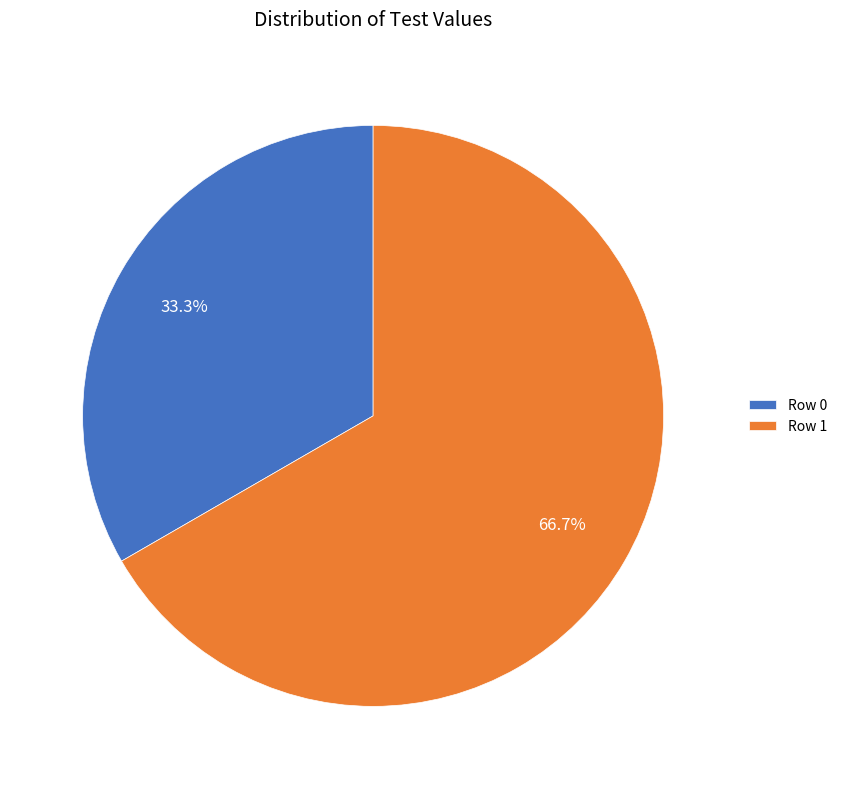

What is the total percentage of Row 0 and Row 1?

100.0%